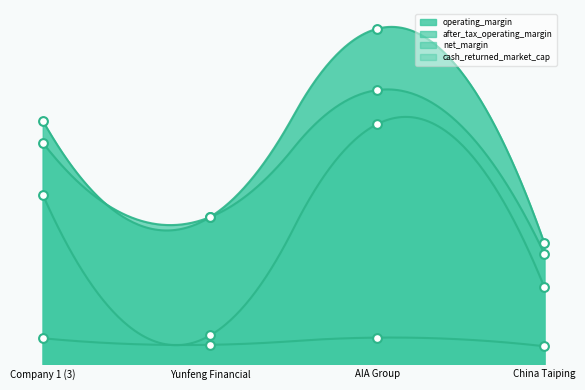

What is the total value across all series at China Taiping?

1.6